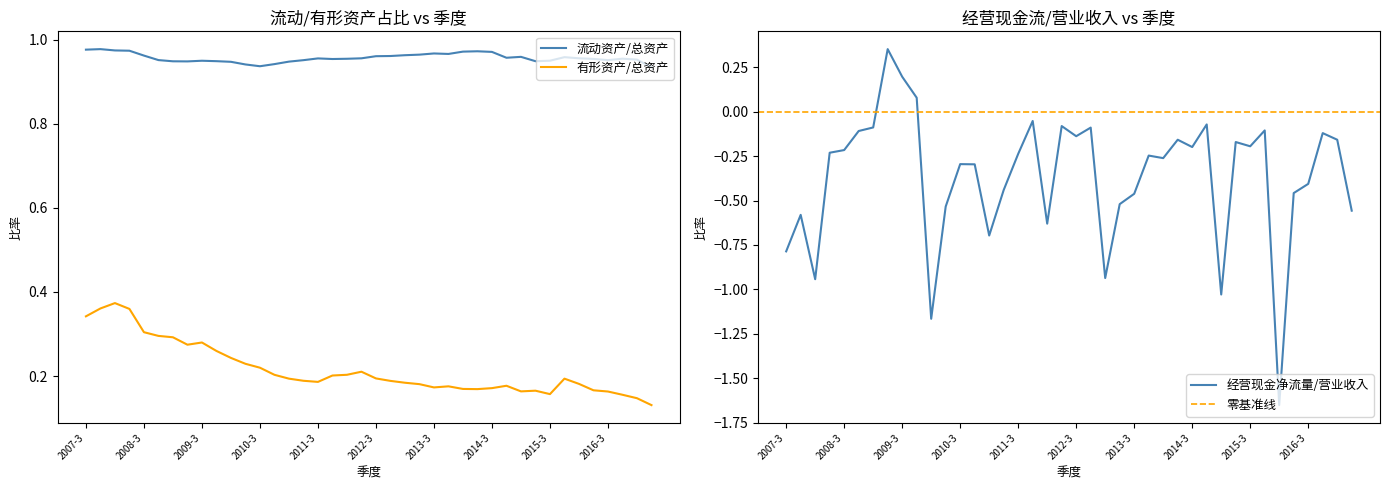

In 流动资产除以总资产, how many points are higher than both neighbors (excluding endpoints)?

8